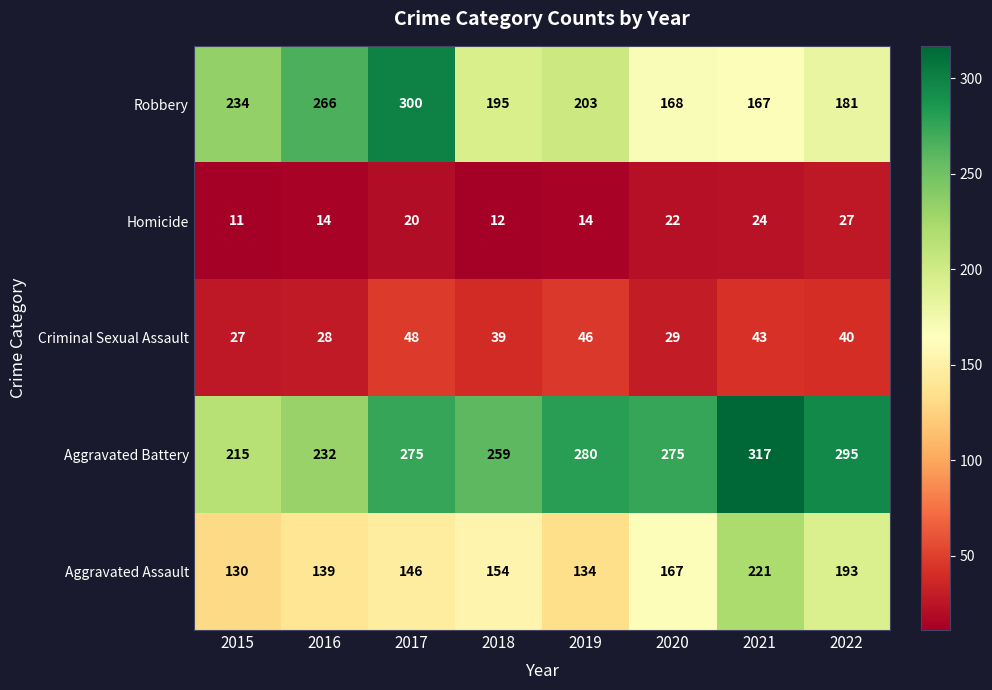

Which series has the largest total across all categories?

Aggravated Battery